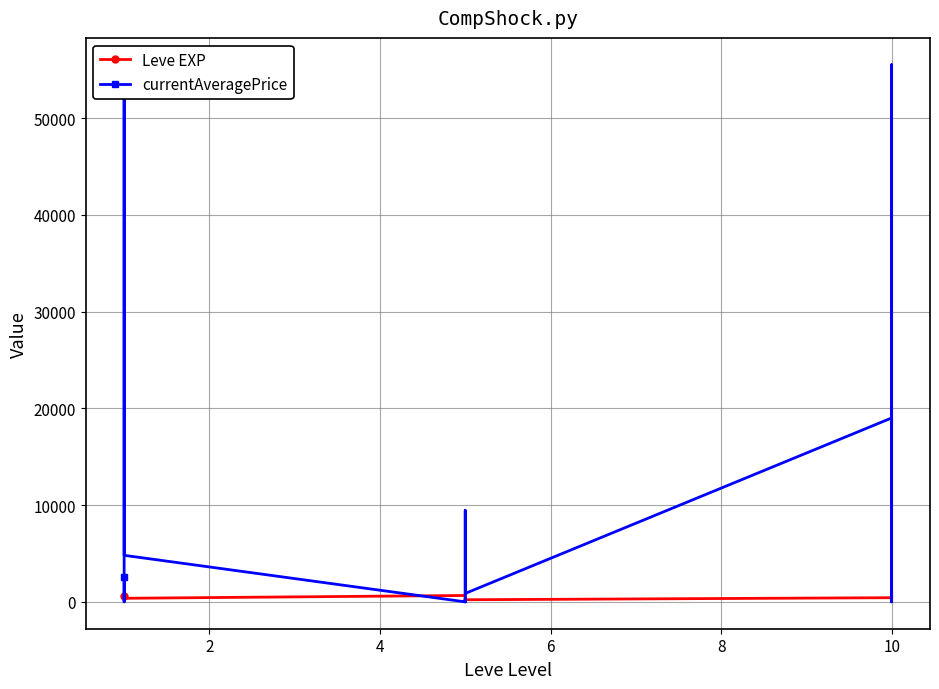

Between 17 and 4, which is larger?

17